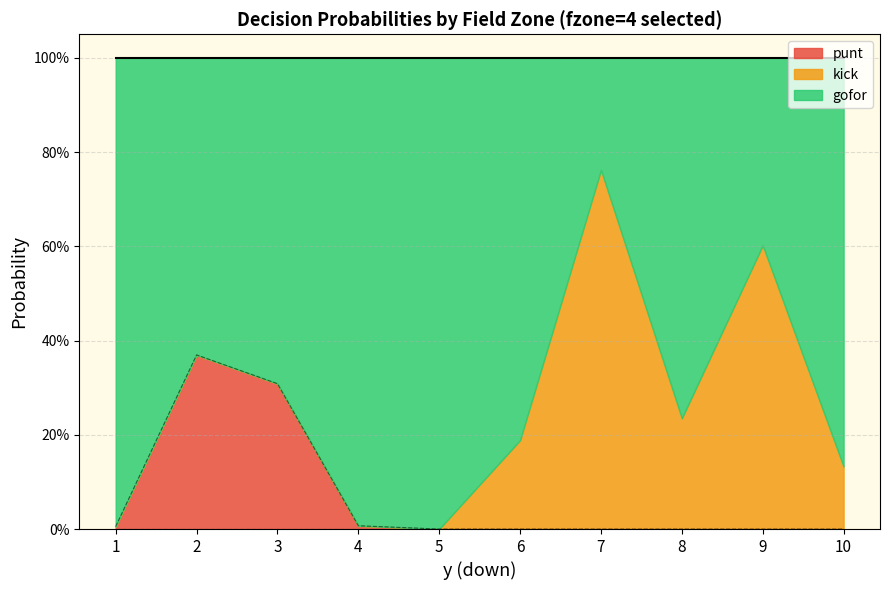

What is the difference between the maximum and minimum values in the kick series?

0.8